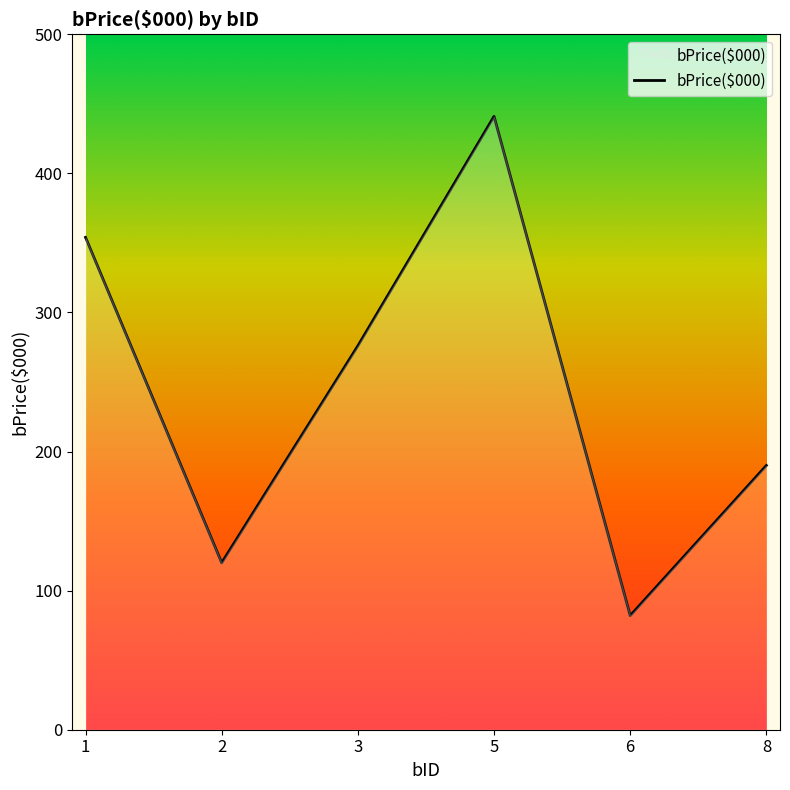

True or false: the data shows 354 at 1.

True